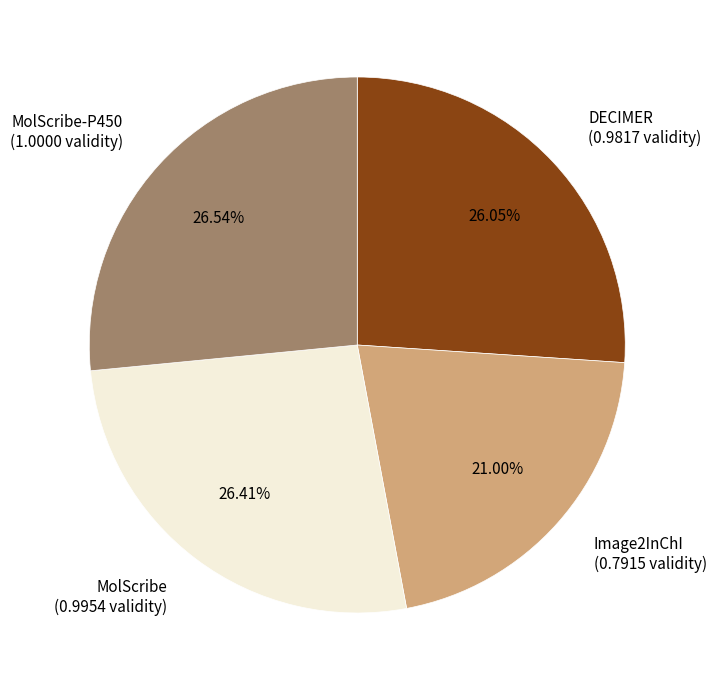

The MolScribe-P450 slice represents 18% of the pie. True or false?

False